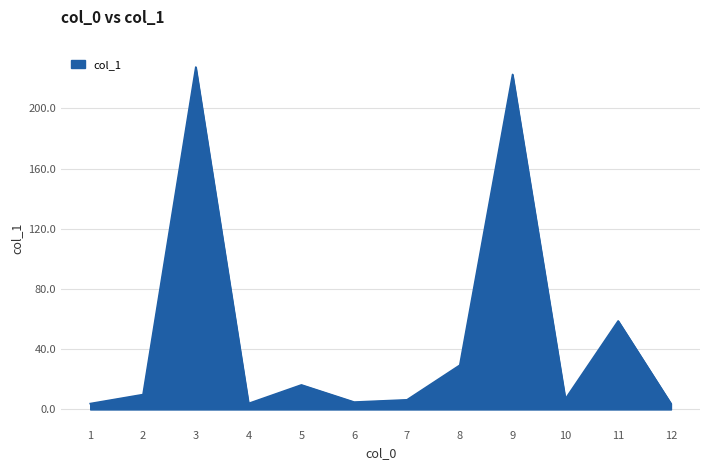

What is the maximum value shown in the chart?

227.4